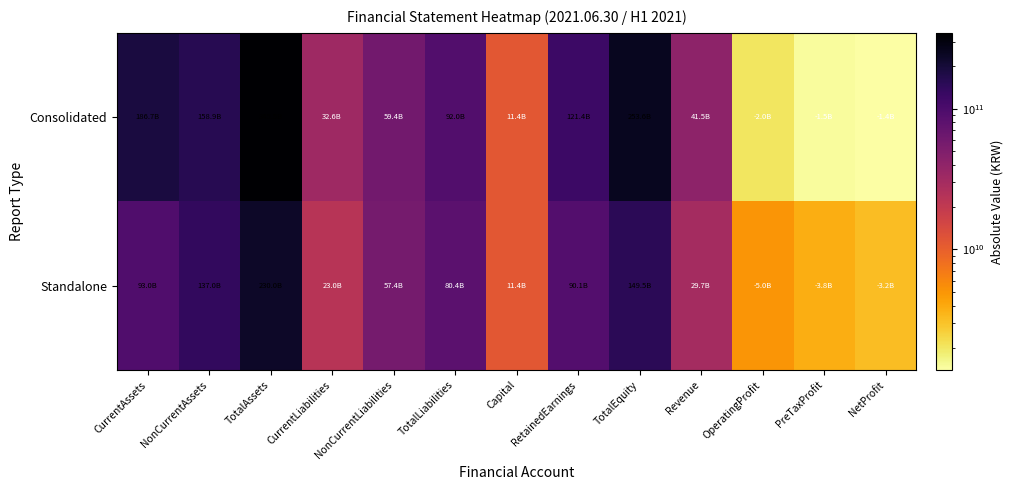

Reading right to left, extract all data points from this chart.

Consolidated: NetProfit=1393194486	PreTaxProfit=1467536220	OperatingProfit=2020085977	Revenue=41450535743	TotalEquity=253571391602	RetainedEarnings=121405030148	Capital=11384020500	TotalLiabilities=91974782974	NonCurrentLiabilities=59404017610	CurrentLiabilities=32570765364	TotalAssets=345546174576	NonCurrentAssets=158860375783	CurrentAssets=186685798793
Standalone: NetProfit=3203271859	PreTaxProfit=3816013491	OperatingProfit=4981066077	Revenue=29717045622	TotalEquity=149543426595	RetainedEarnings=90095134027	Capital=11384020500	TotalLiabilities=80409906683	NonCurrentLiabilities=57403086521	CurrentLiabilities=23006820162	TotalAssets=229953333278	NonCurrentAssets=136956825863	CurrentAssets=92996507415